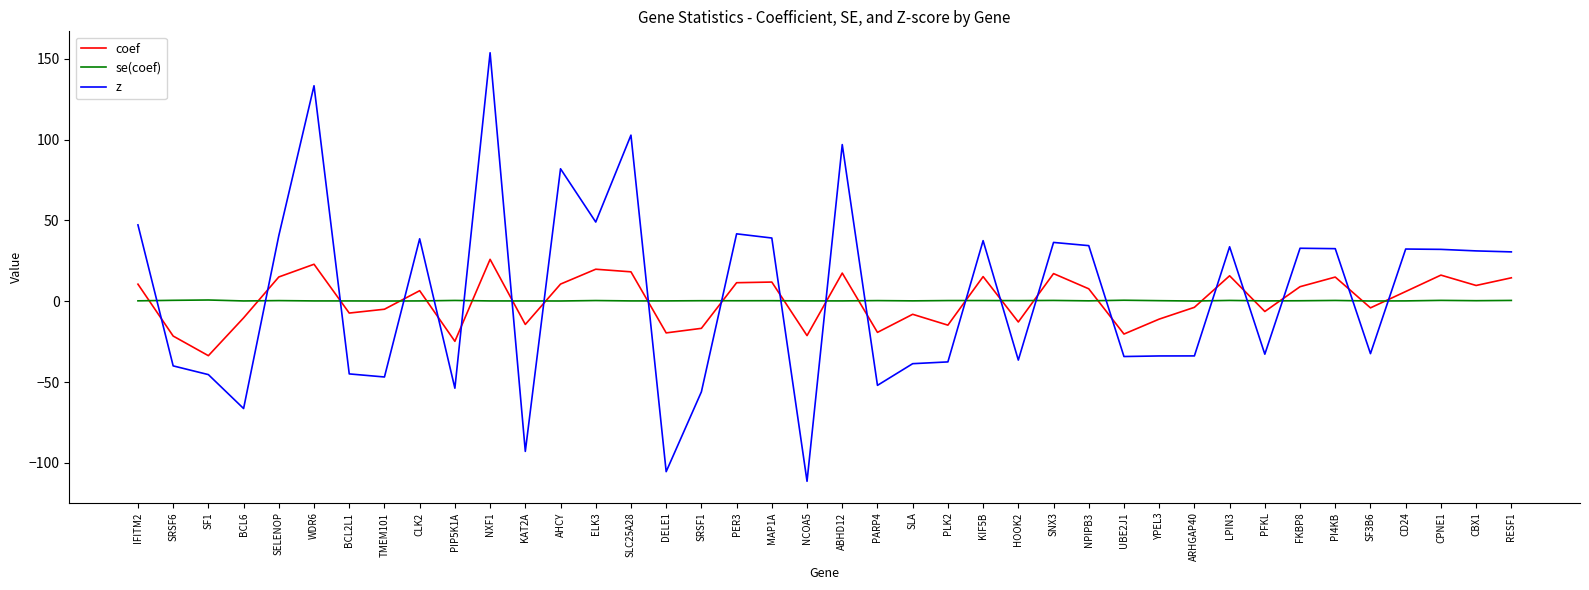

In z, how many points are higher than both neighbors (excluding endpoints)?

12